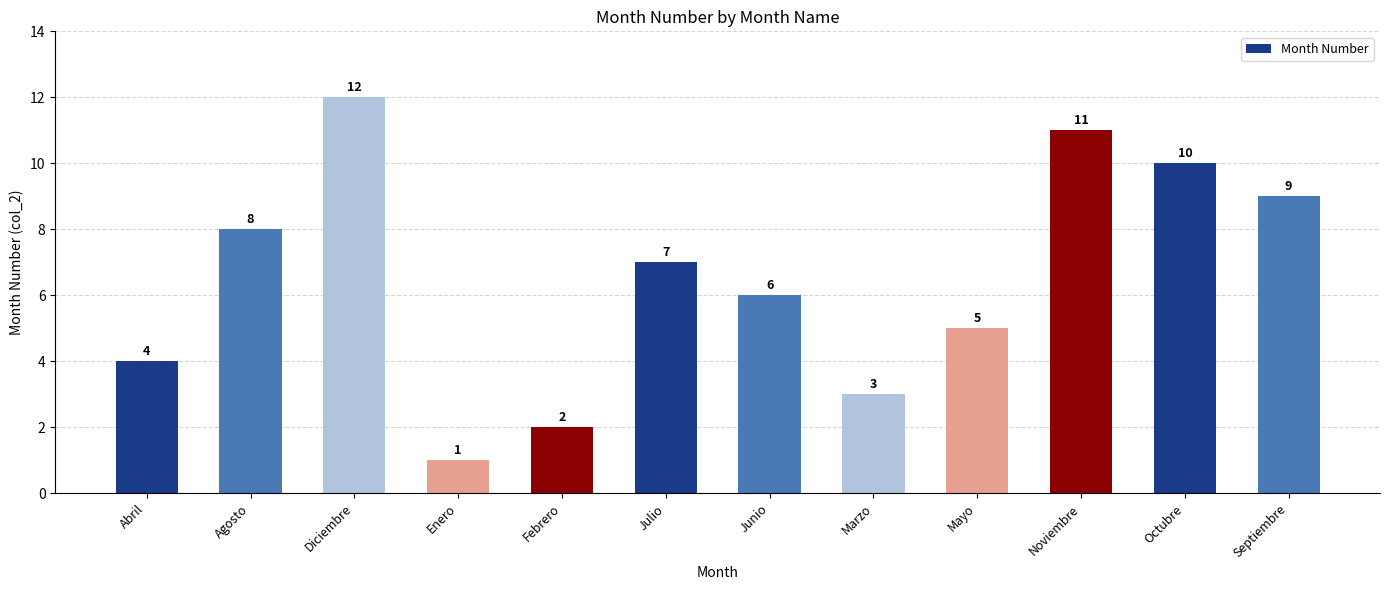

What is the value of the 4th bar from the left?

1